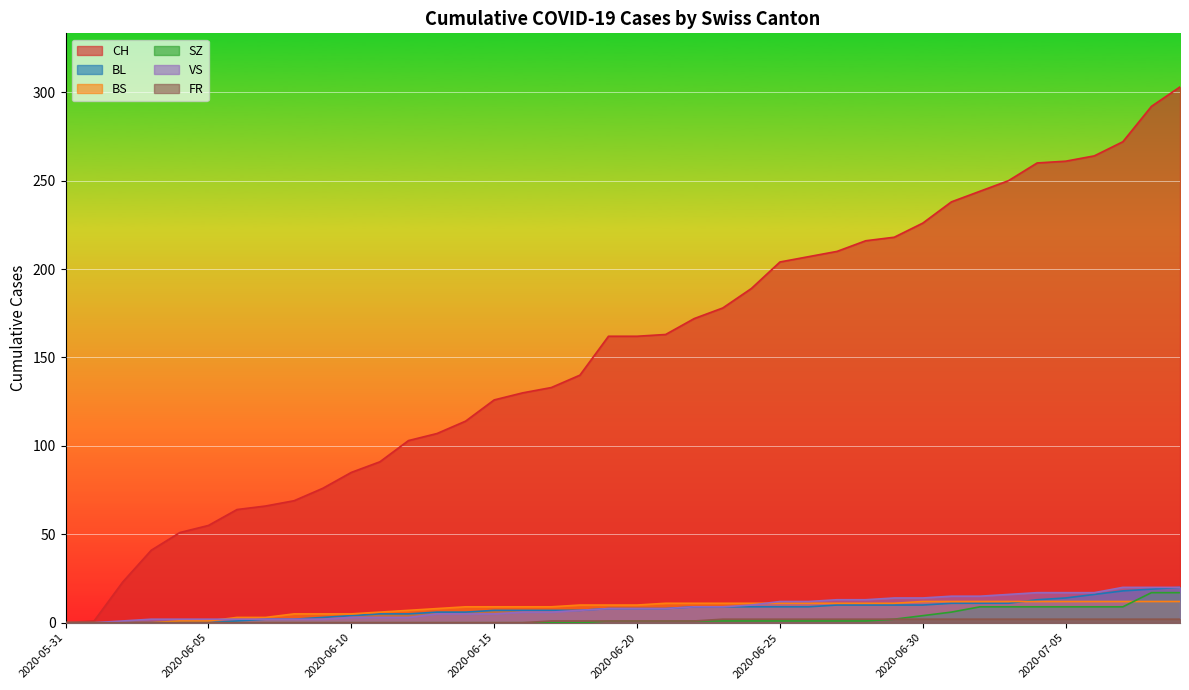

At which category is the sum across all series the highest?

2020-07-09